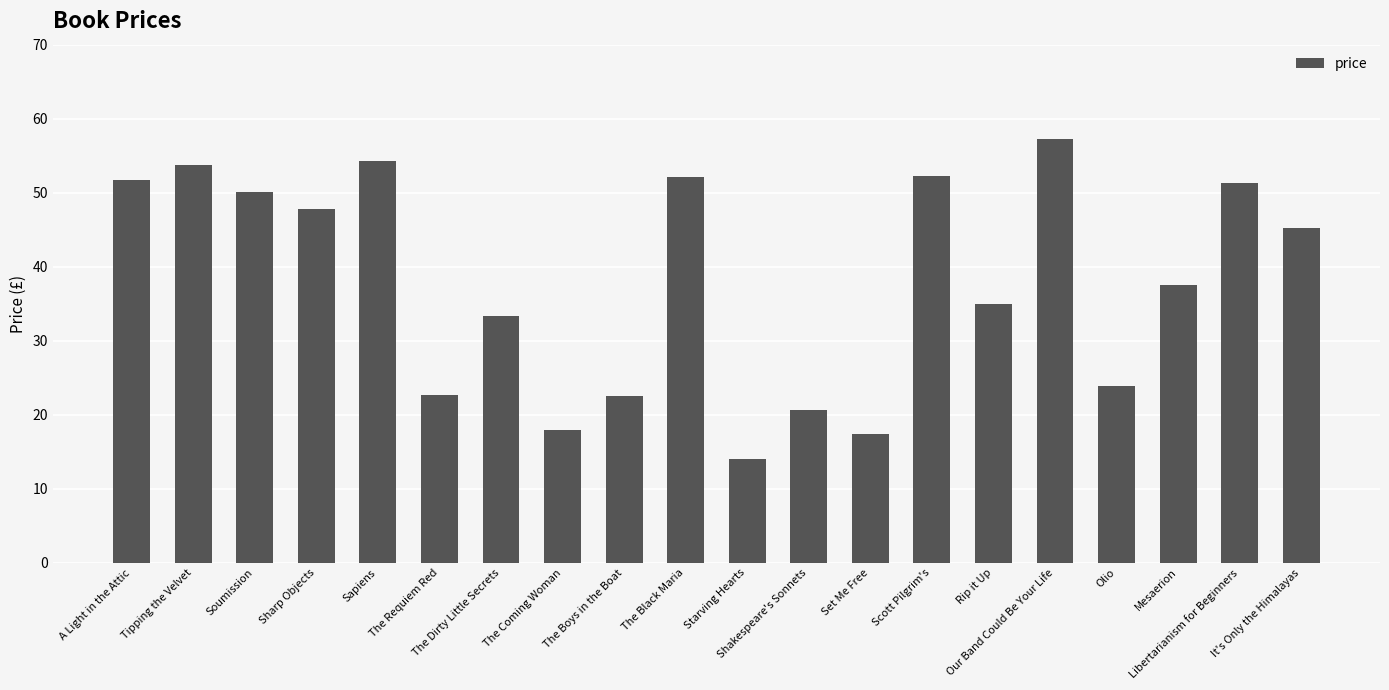

True or false: the data shows 35.0 at Rip it Up.

True